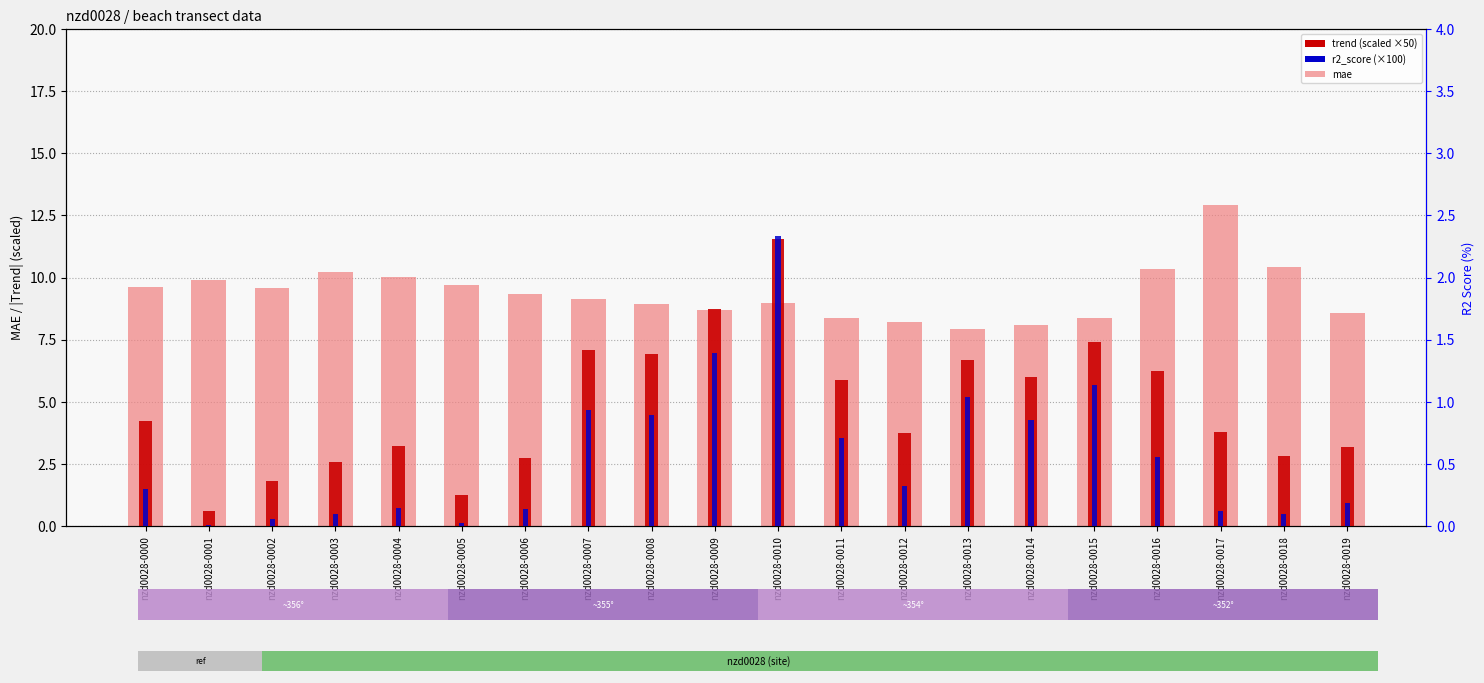

What is the total value across all series at nzd0028-0016?

17.2